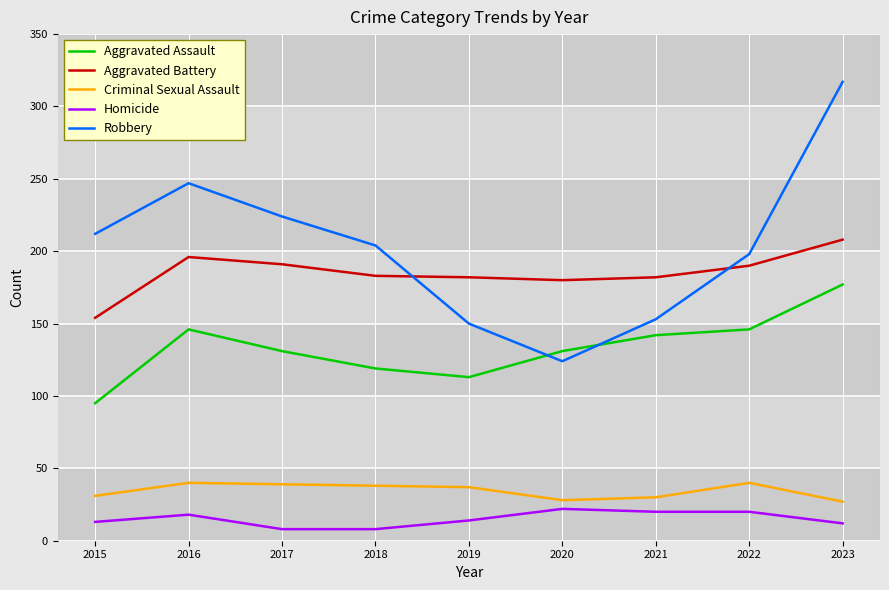

Is the value of Homicide at 2016 greater than the value of Aggravated Battery at 2020?

No